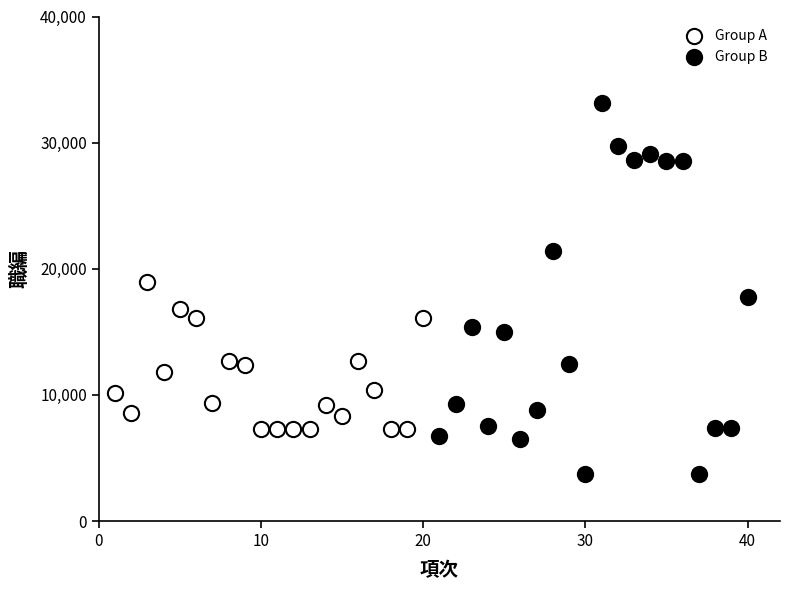

Which series contains the highest Y value?

Group B